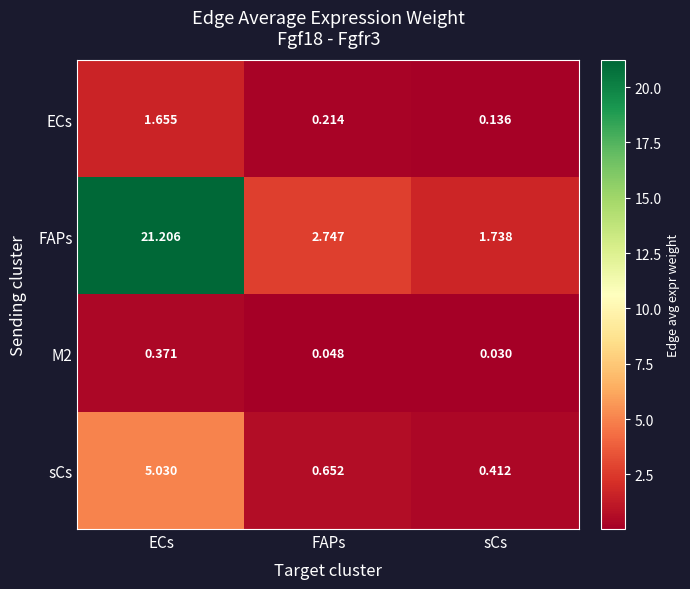

At which label does FAPs first exceed 2?

ECs